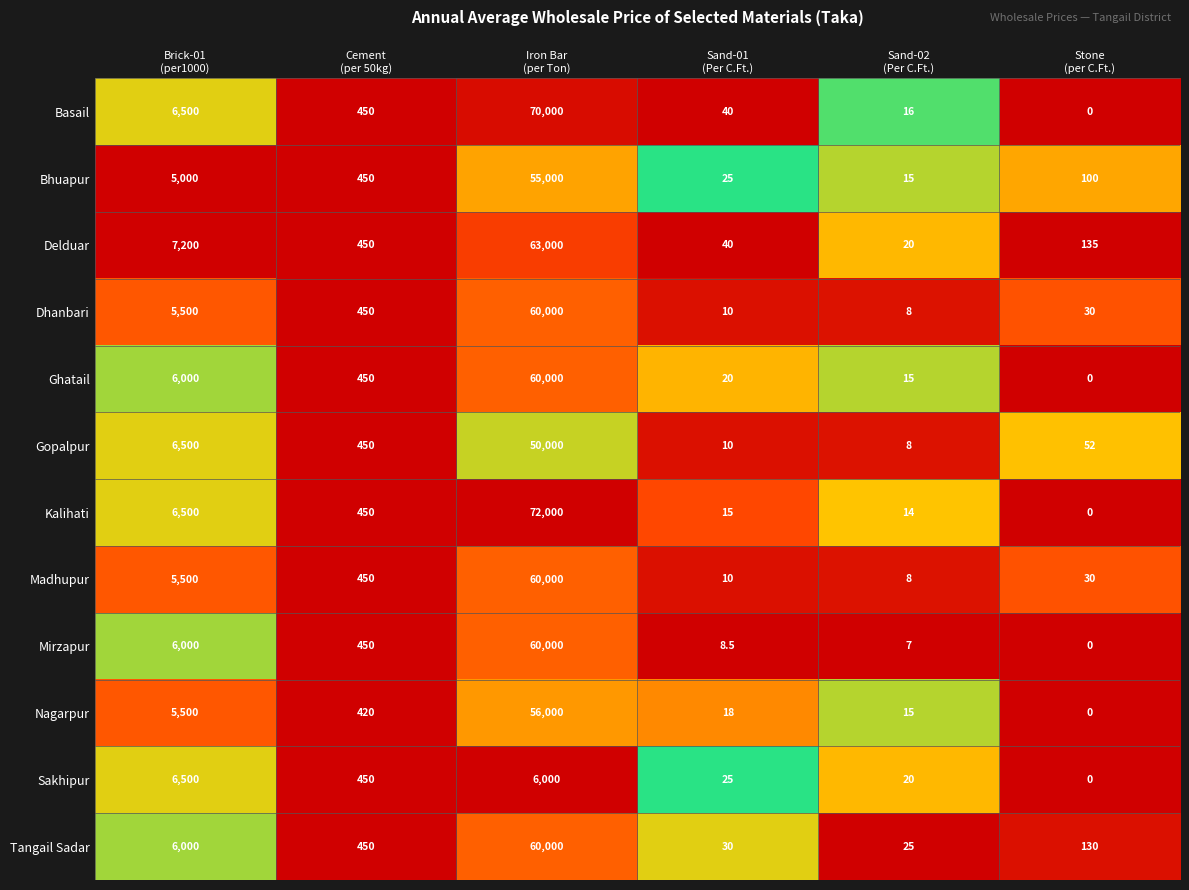

Which series has the largest total across all categories?

Kalihati